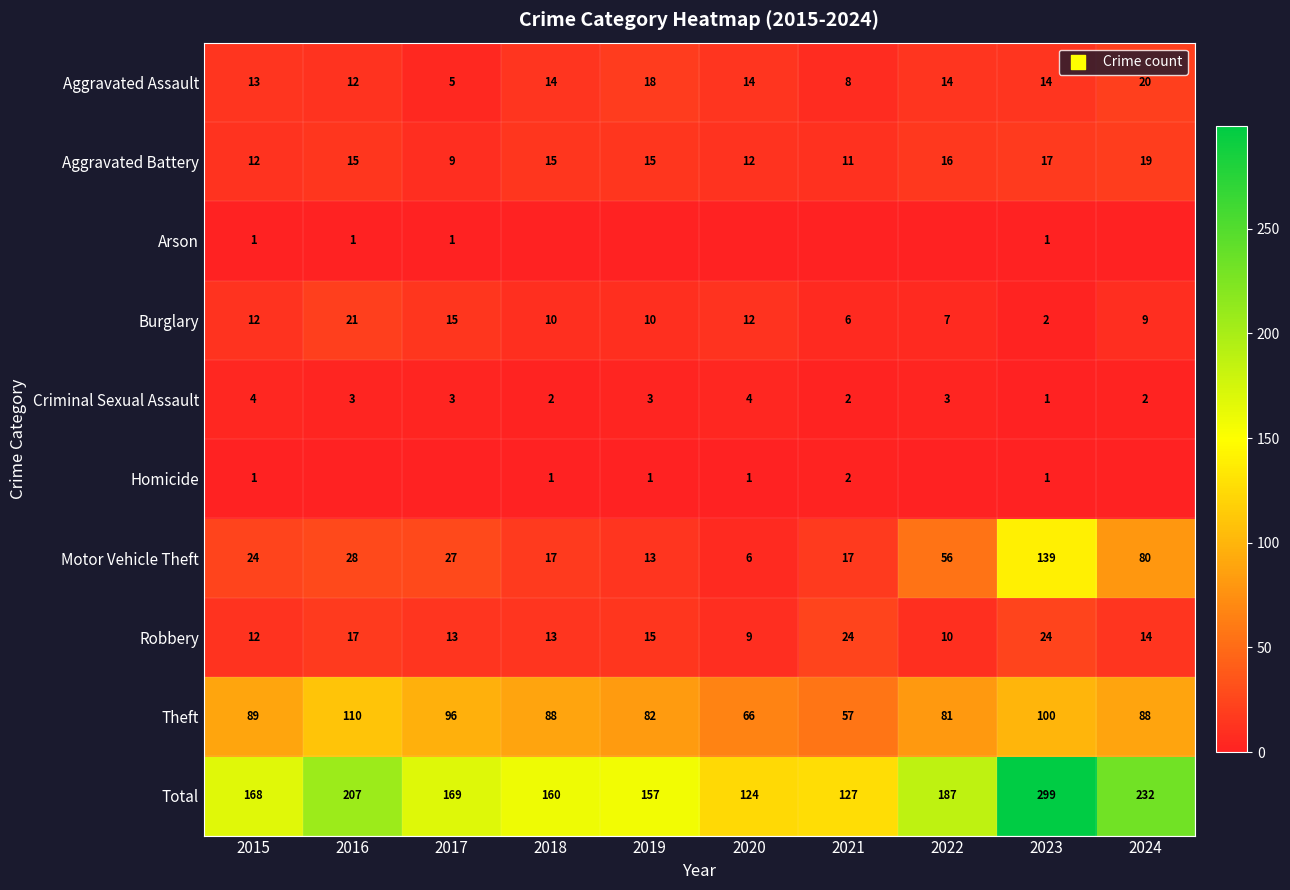

Which category has the highest value in the Aggravated Assault series?

2024